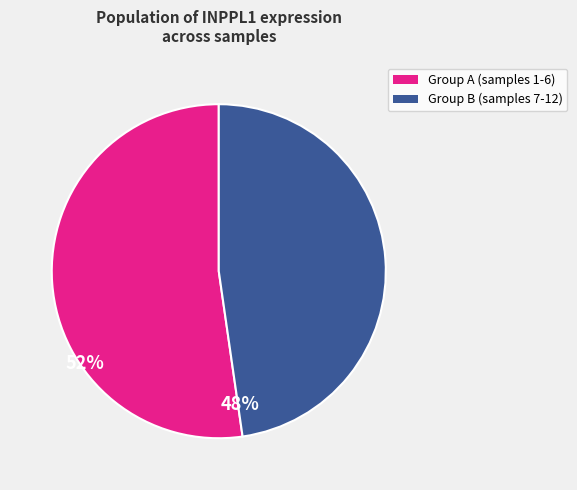

Is there any slice that represents more than half of the pie?

Yes